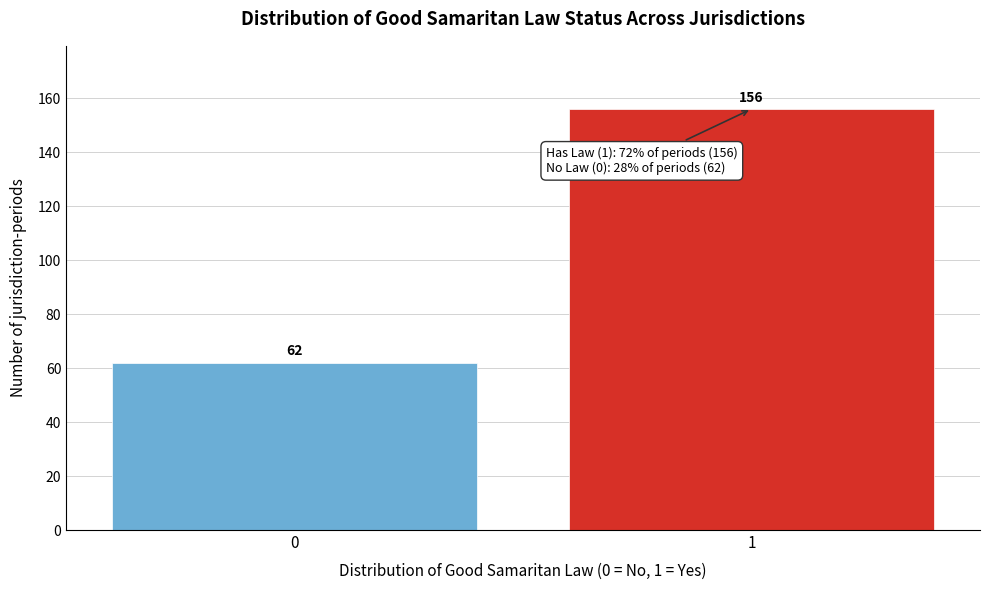

Reading left to right, extract all data points from this chart.

0=62	1=156